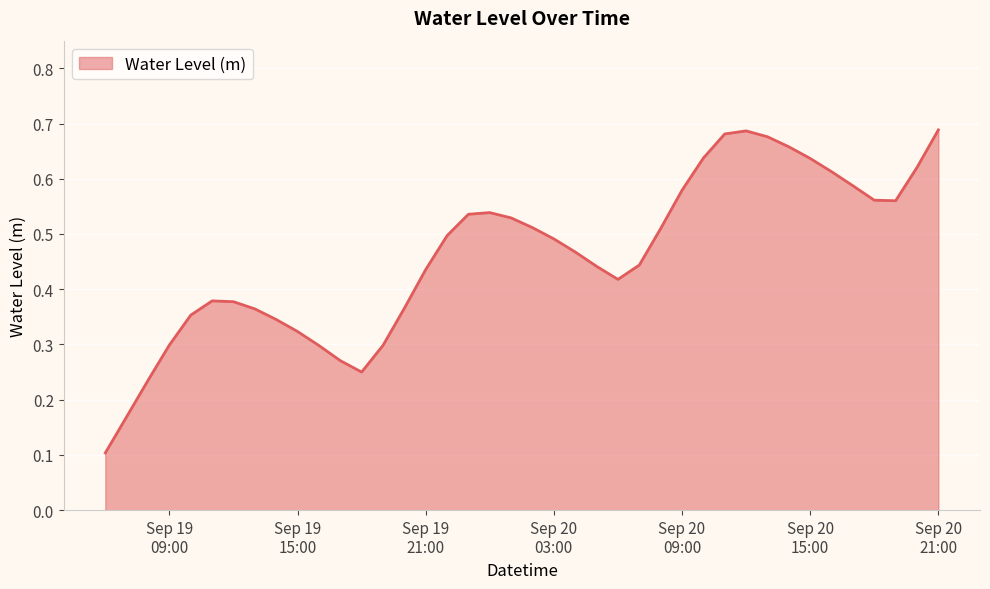

How many lines are shown in the chart?

1